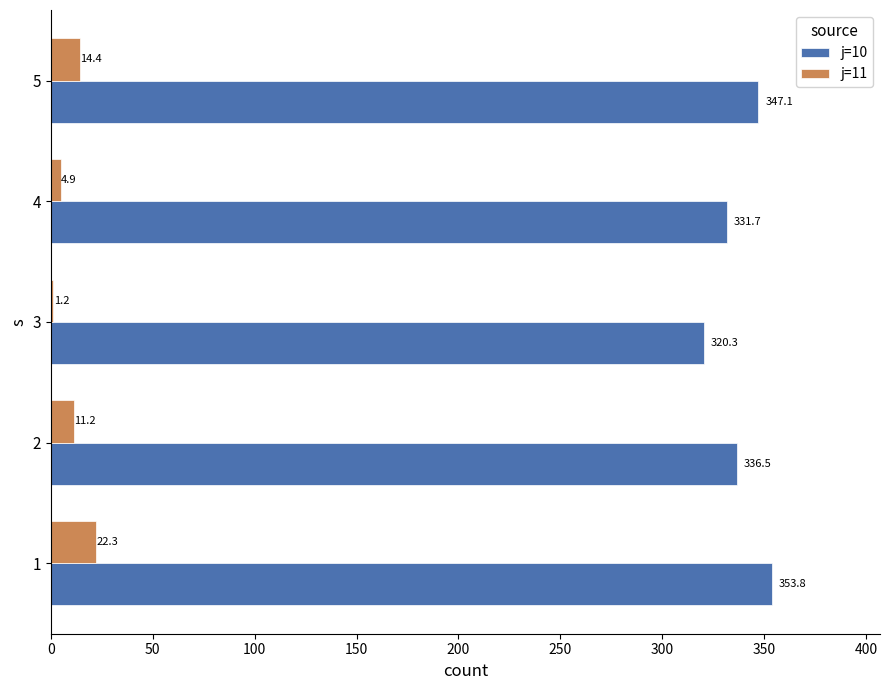

Which series has the largest range (max minus min)?

j=10